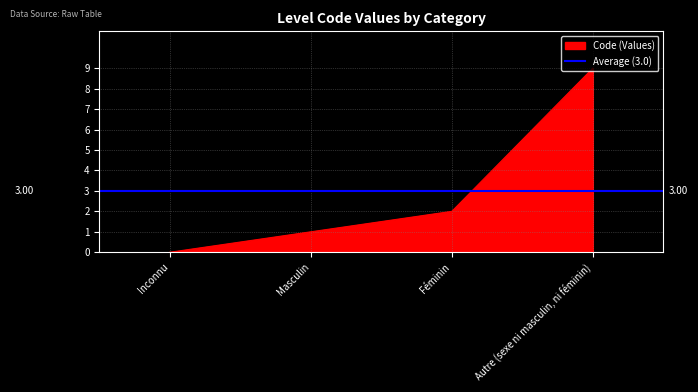

The chart shows a value of 2 at Féminin. True or false?

True